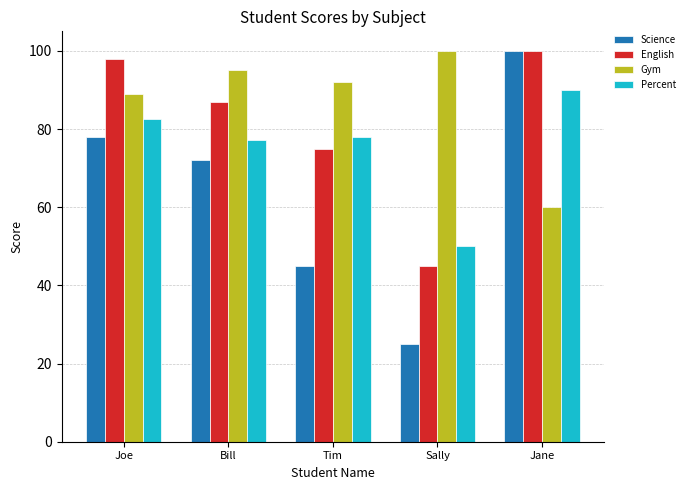

What is the difference between the second highest and minimum values in the Science series?

53.0